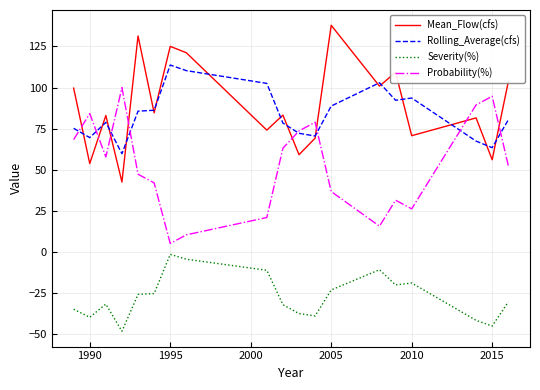

What is the lowest value of the Probability(%) series?

5.3